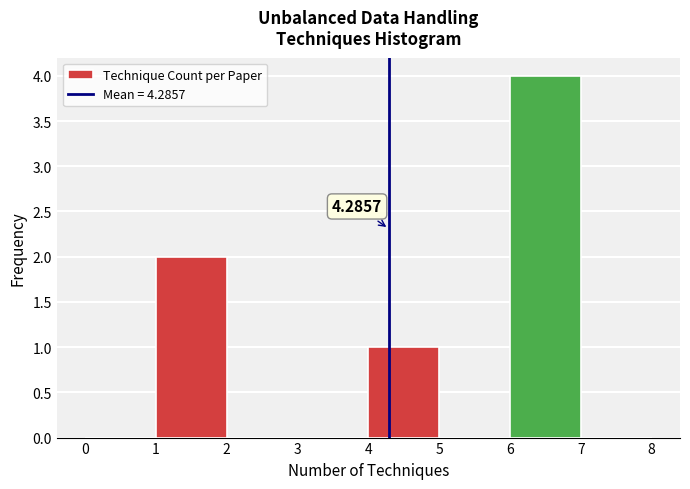

Which range on the x-axis has the tallest bar?

6 to 7